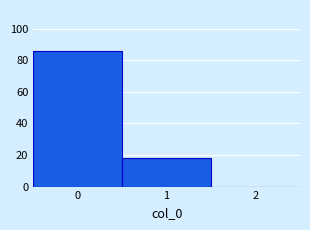

How tall is the bar that spans -0.5 to 0.5 on the x-axis? The values are not printed on the chart, so give them approximately, as read against the axis.

86